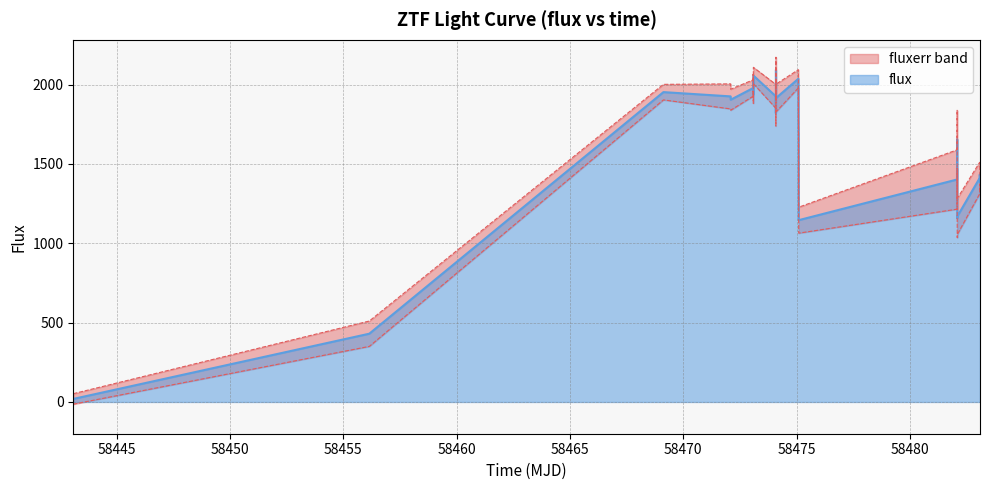

The value at 58465 is 2590.7. True or false?

False